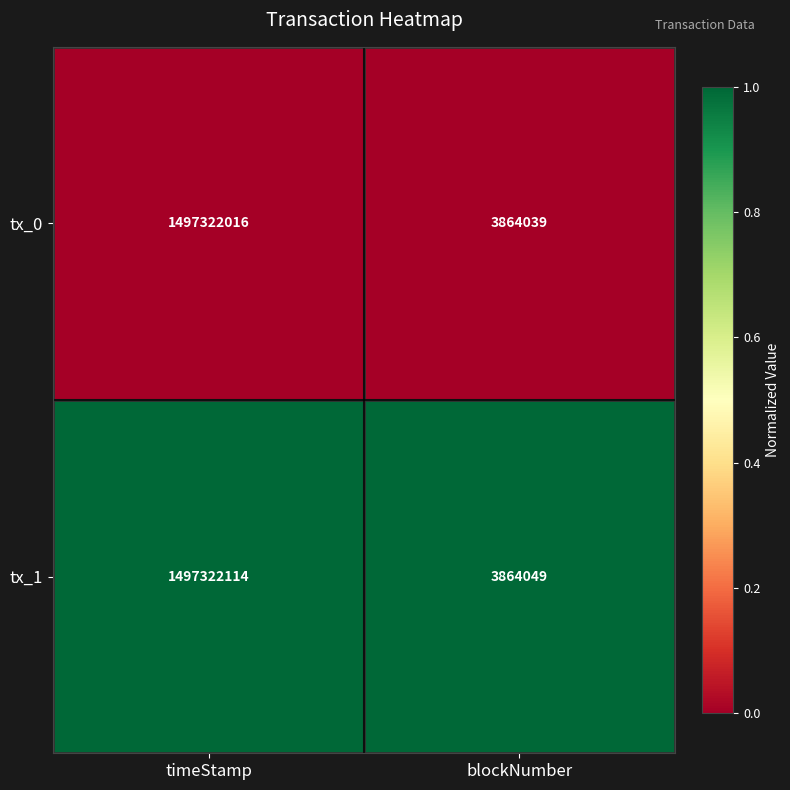

At which label is tx_1 closest to 750593081?

blockNumber